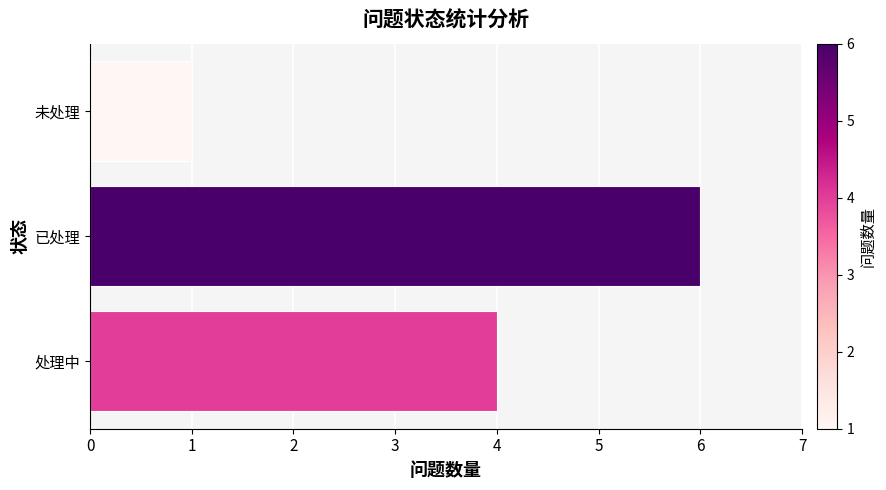

How many values are between 1 and 6?

3